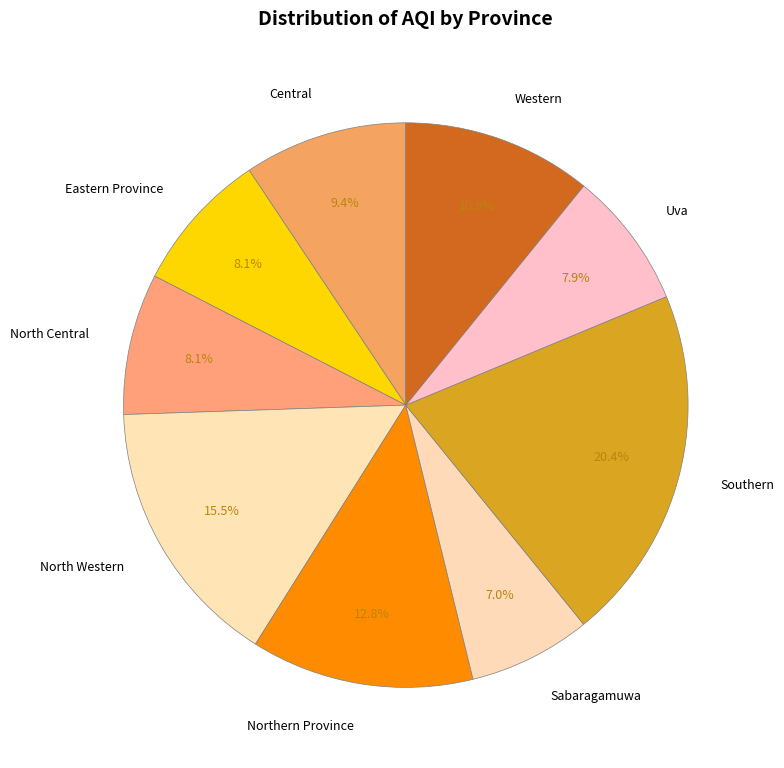

The Northern Province slice represents 13% of the pie. True or false?

True